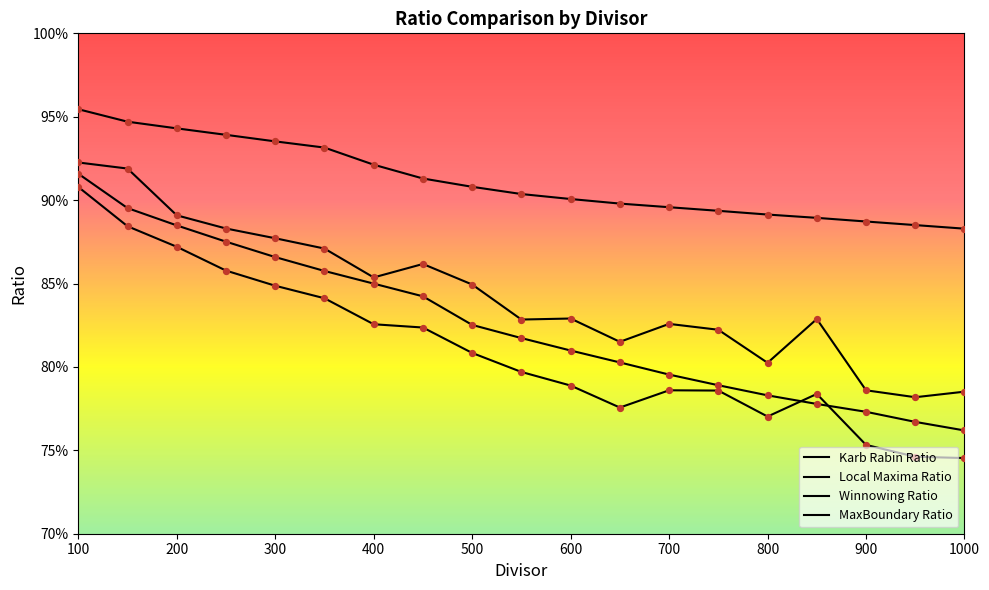

Which series has the largest total across all categories?

Winnowing Ratio